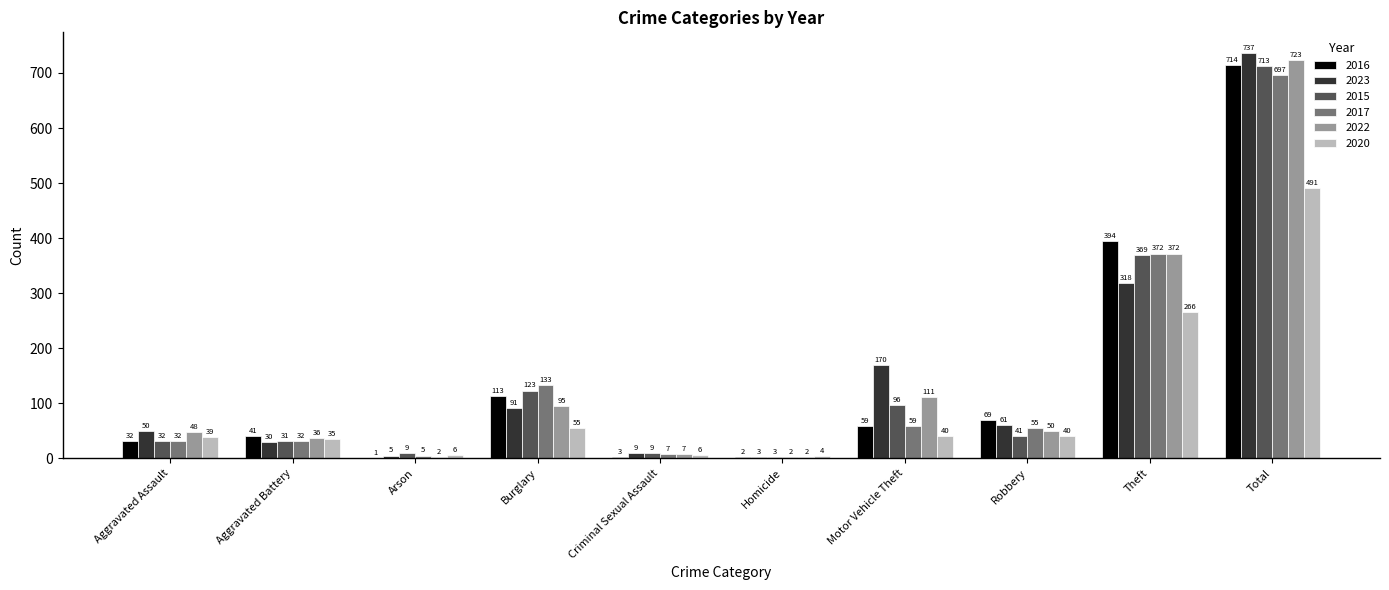

Which category has the highest value in the 2017 series?

Total